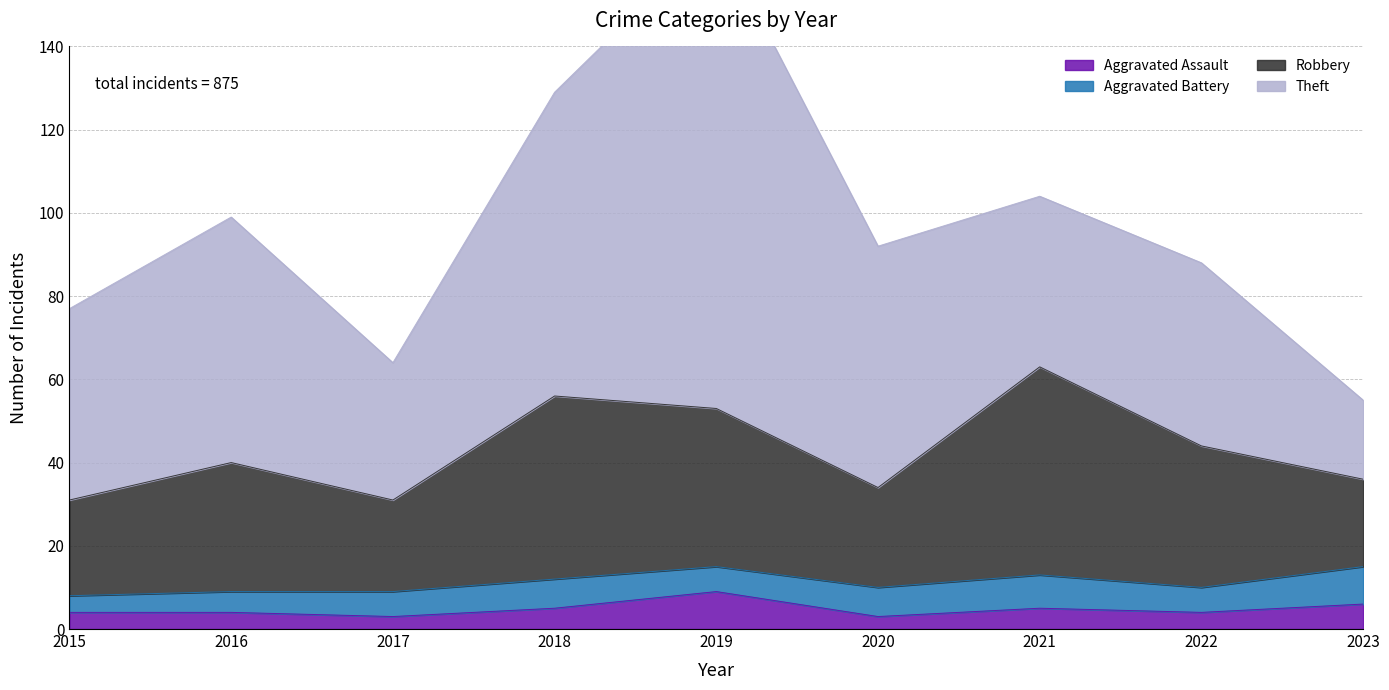

Reading left to right, extract all data points from this chart.

Aggravated Assault: 4	4	3	5	9	3	5	4	6
Aggravated Battery: 4	5	6	7	6	7	8	6	9
Robbery: 23	31	22	44	38	24	50	34	21
Theft: 46	59	33	73	114	58	41	44	19